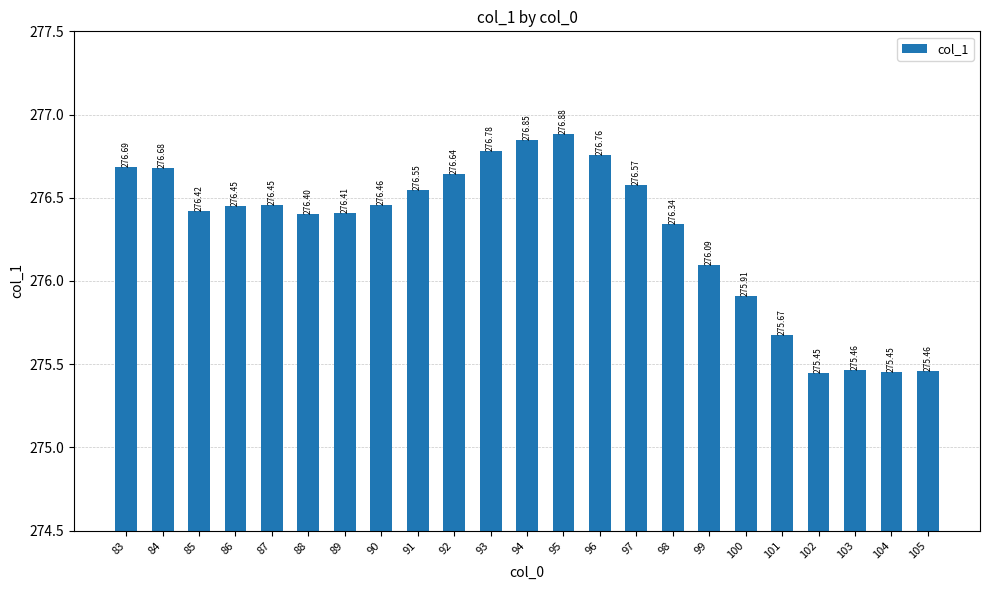

What is the ratio of the value at 89 to the value at 90?

1.0